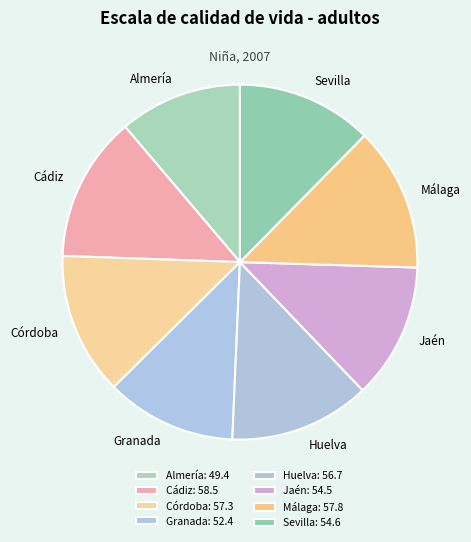

Is it true that Cádiz is 13% of the pie?

True